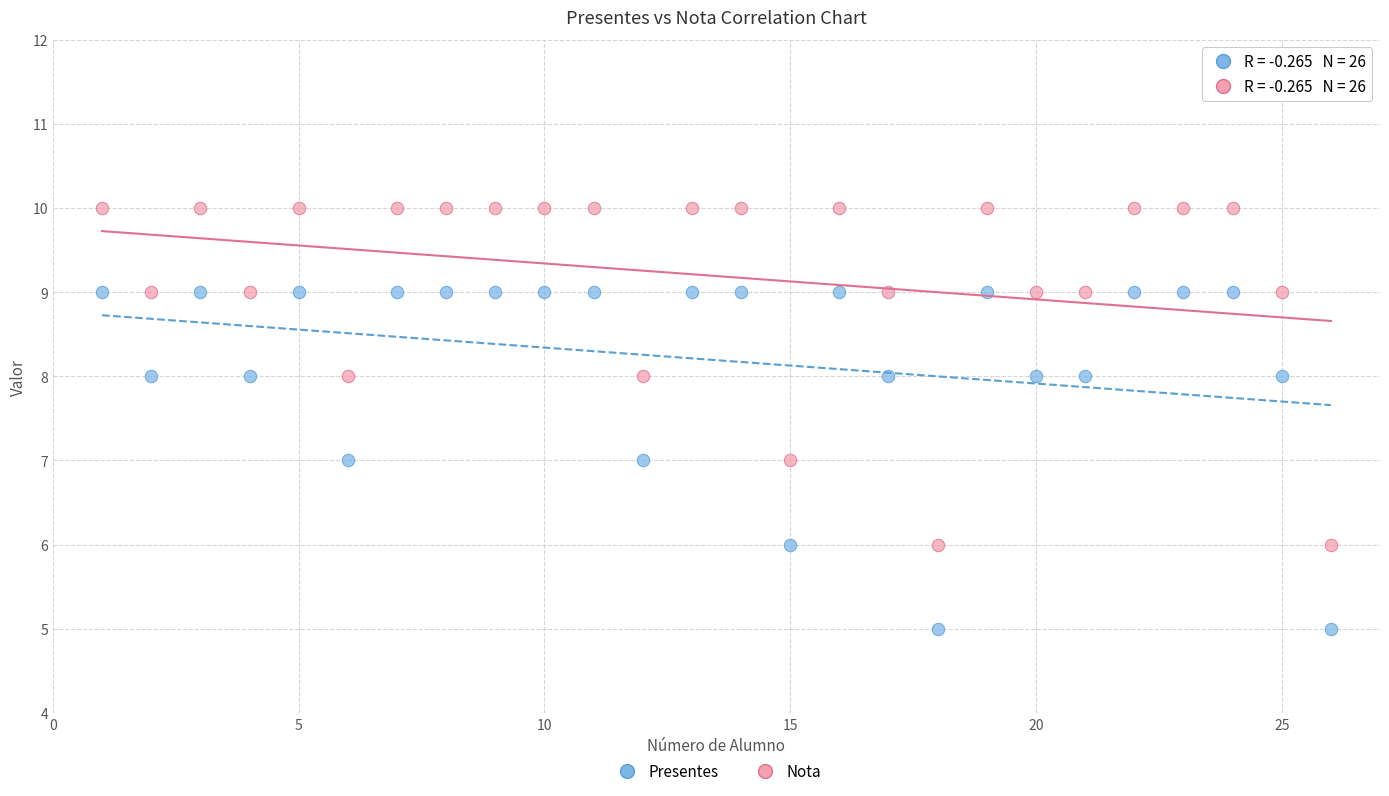

Across all data points, what is the range of X values (max minus min)?

25